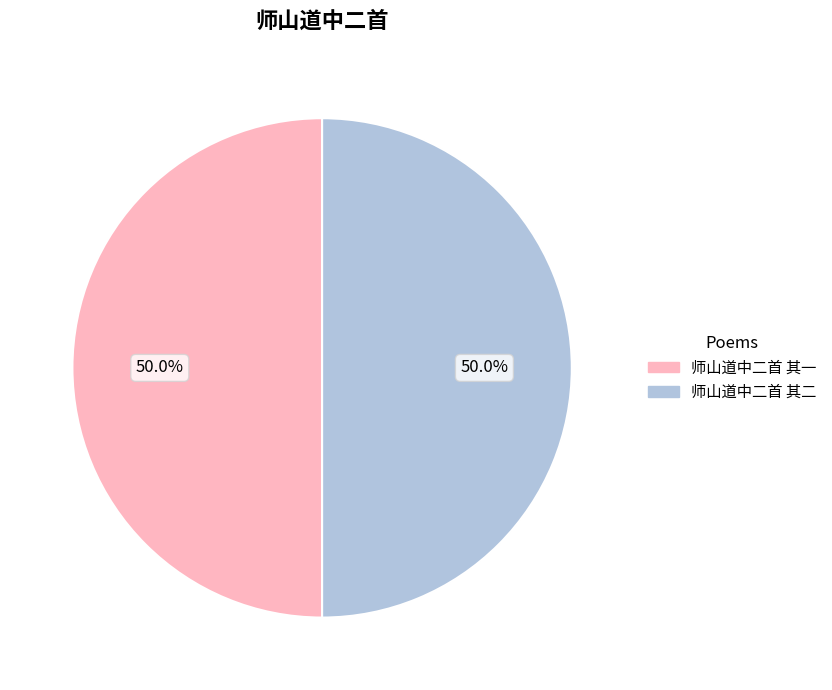

Count the number of slices in the pie.

2